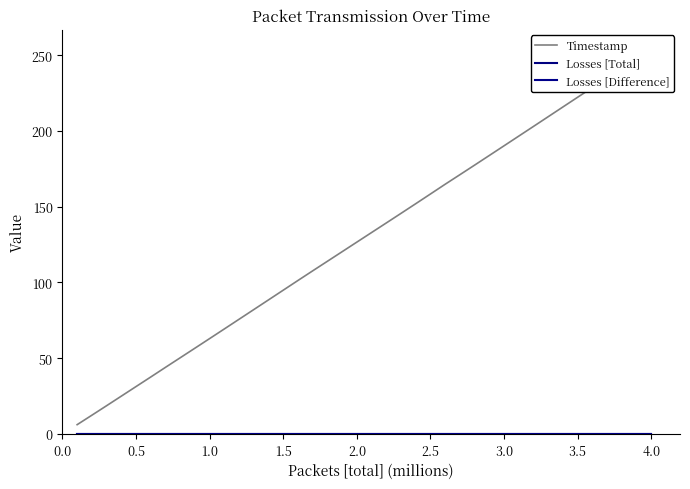

Does the chart have visible grid lines?

No